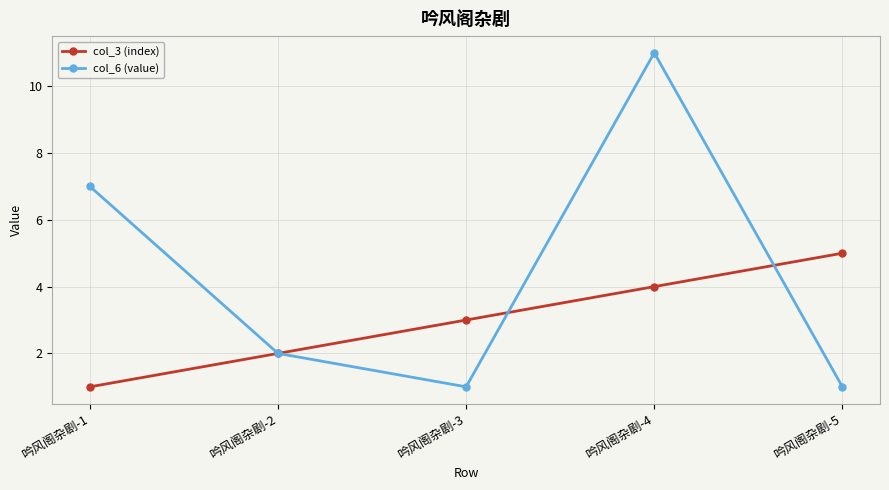

What is the total value across all series at 吟风阁杂剧-3?

4